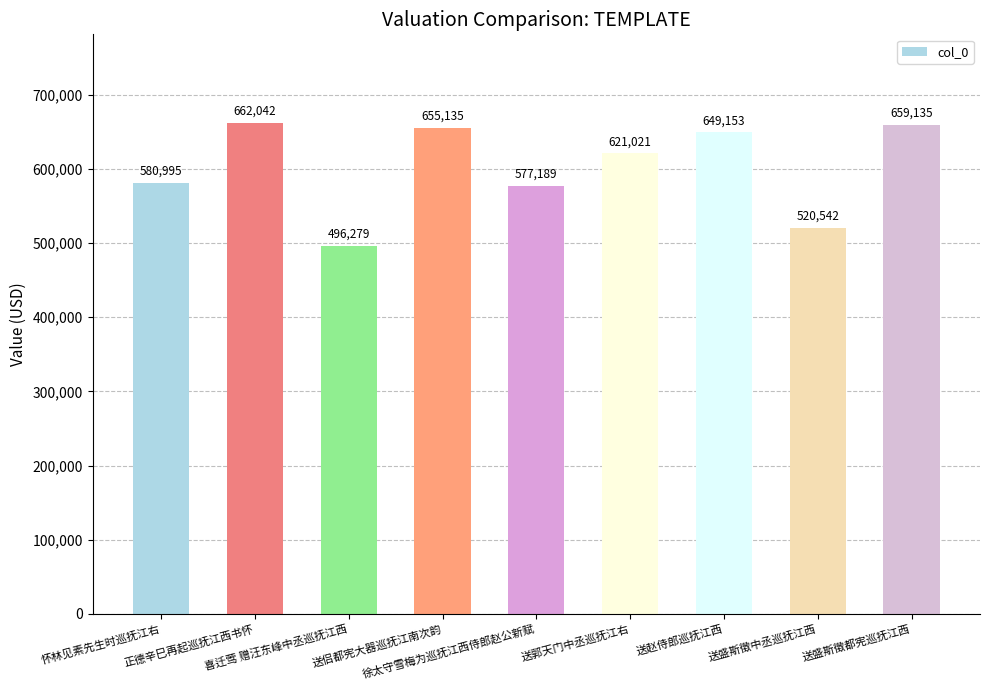

What is the difference between the values at 送盛斯徵都宪巡抚江西 and 送侣都宪大器巡抚江南次韵?

4000